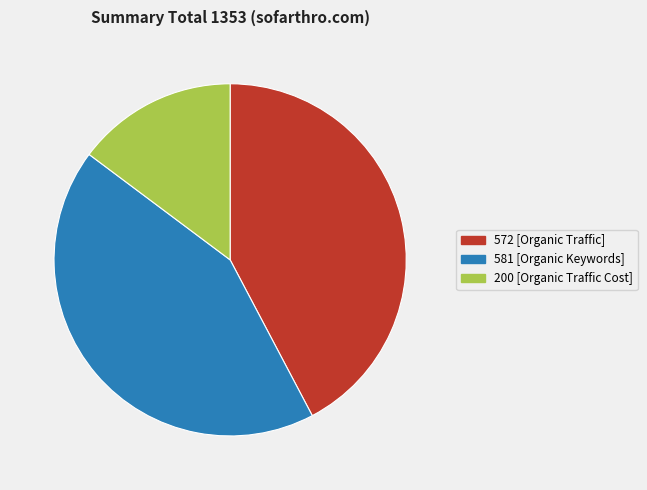

Which slice is the largest?

581 [Organic Keywords]